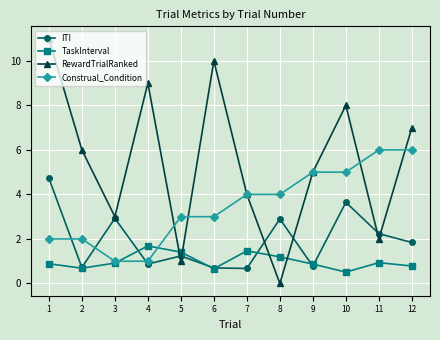

At 11, list the series in order from largest to smallest.

Construal_Condition, ITI, RewardTrialRanked, TaskInterval